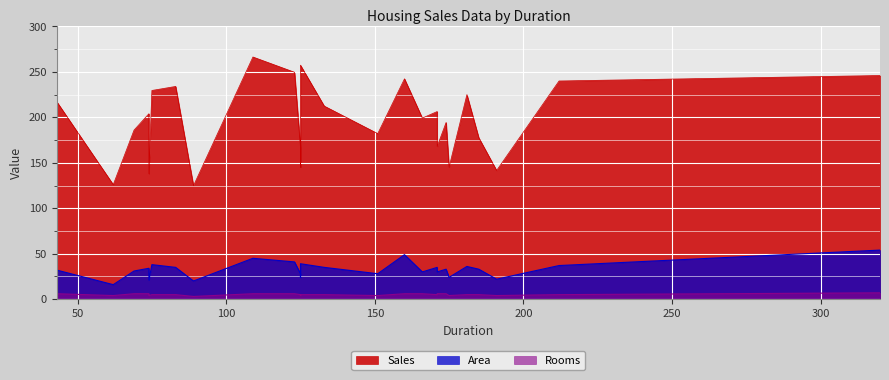

What is the greatest value displayed?

266.4